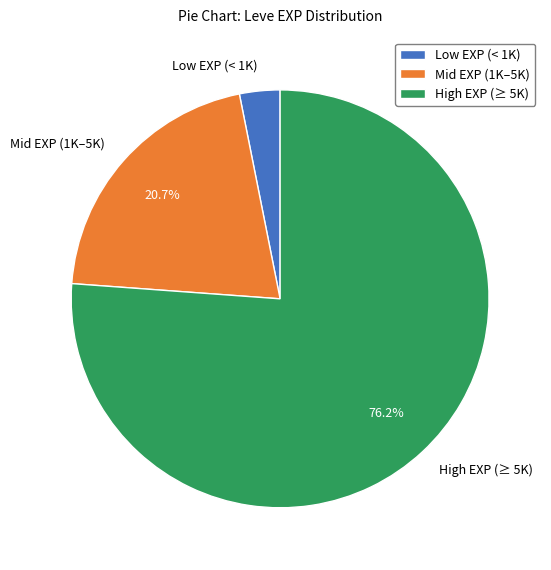

Is the sum of Mid EXP (1K–5K) and Low EXP (< 1K) greater than half?

No